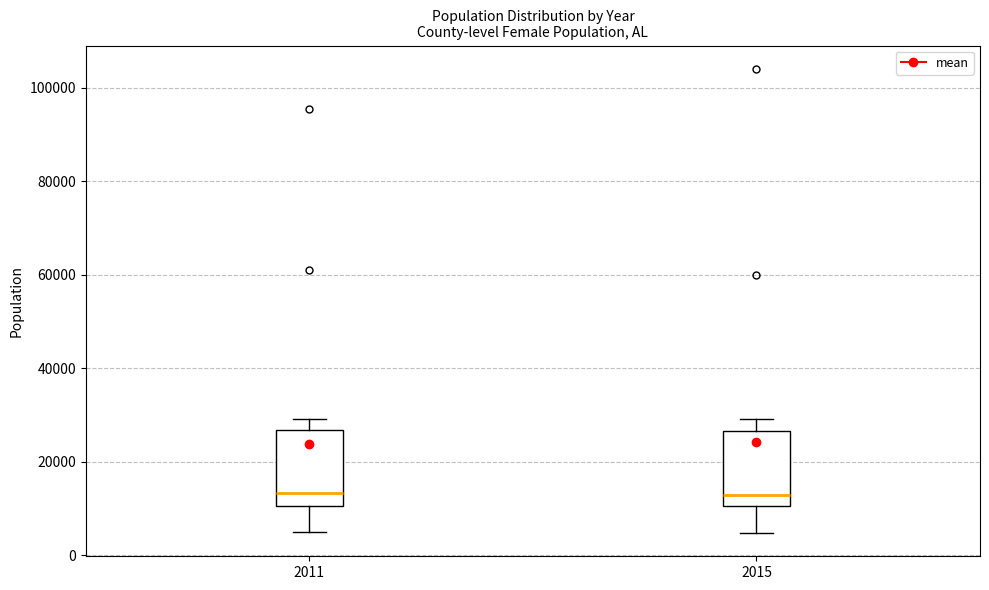

Where does the median line of the box at x = 2015 sit on the y-axis? The values are not printed on the chart, so give them approximately, as read against the axis.

12000